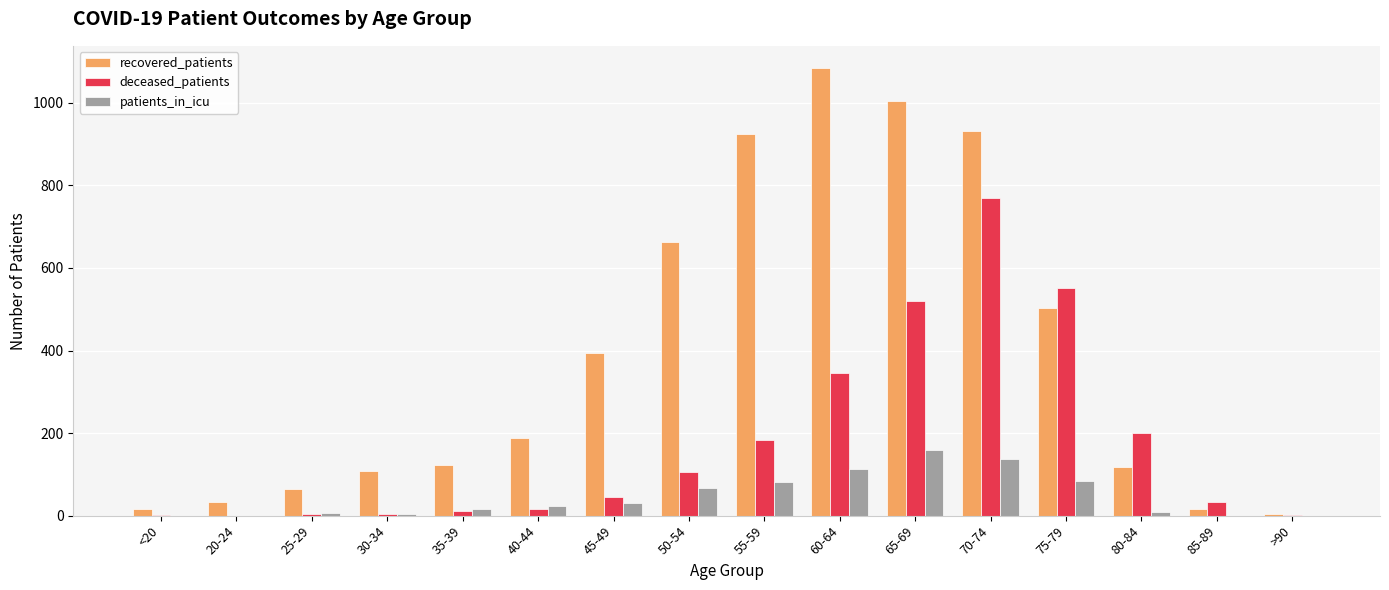

Which series has the widest spread of values?

recovered_patients